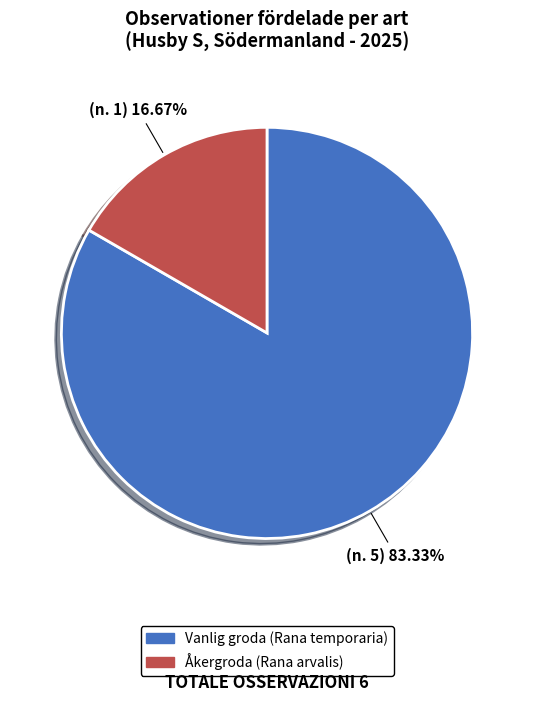

Between Vanlig groda (Rana temporaria) and Åkergroda (Rana arvalis), which is larger?

Vanlig groda (Rana temporaria)